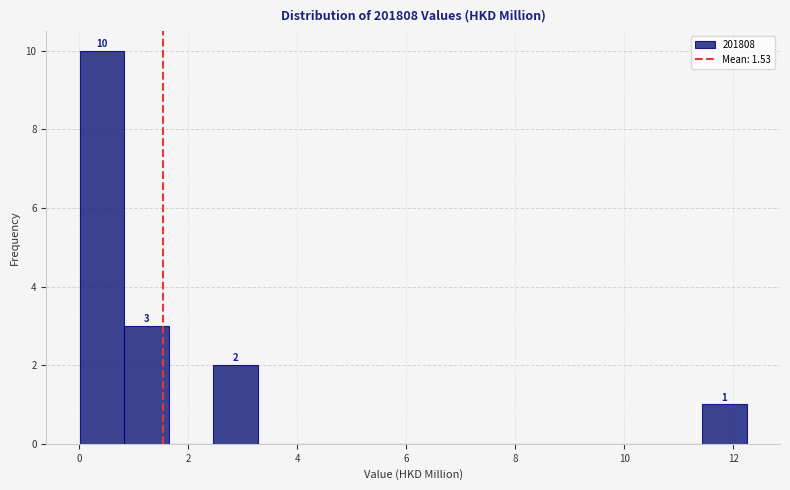

Over which range of the x-axis is the bar tallest?

0.0 to 0.8